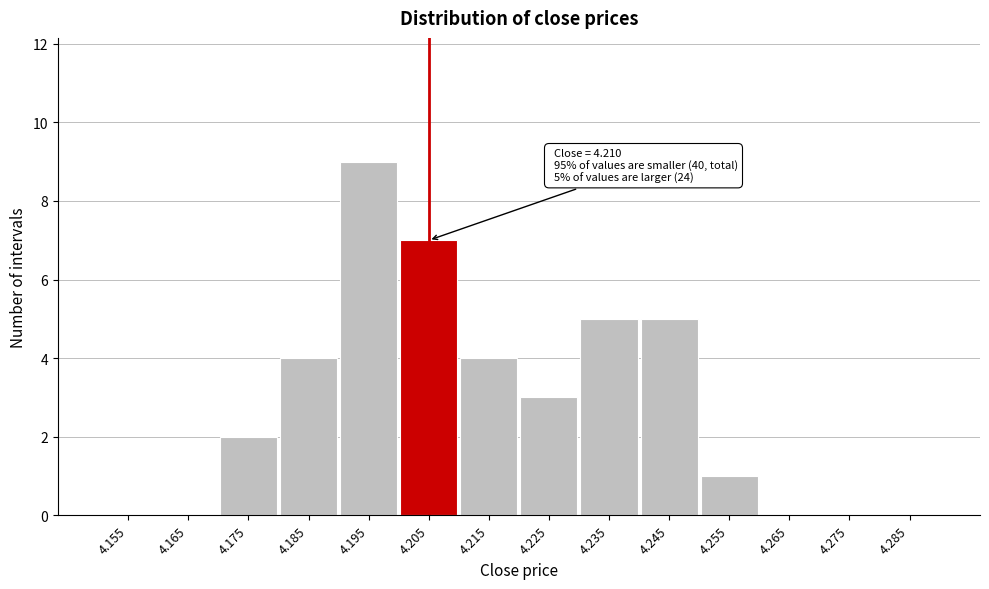

Reading right to left, list all the values displayed in this chart.

4.285=0	4.275=0	4.265=0	4.255=1	4.245=5	4.235=5	4.225=3	4.215=4	4.205=7	4.195=9	4.185=4	4.175=2	4.165=0	4.155=0